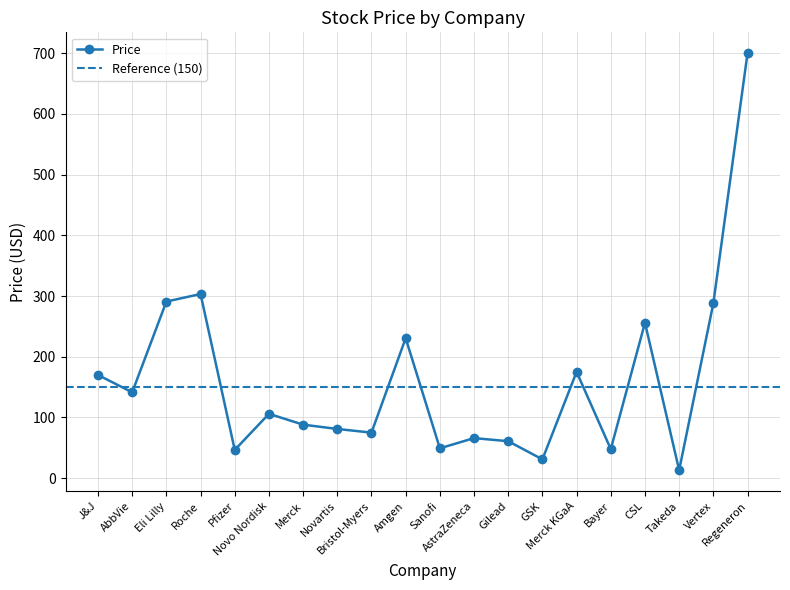

What is the label of the 4th point from the right?

CSL